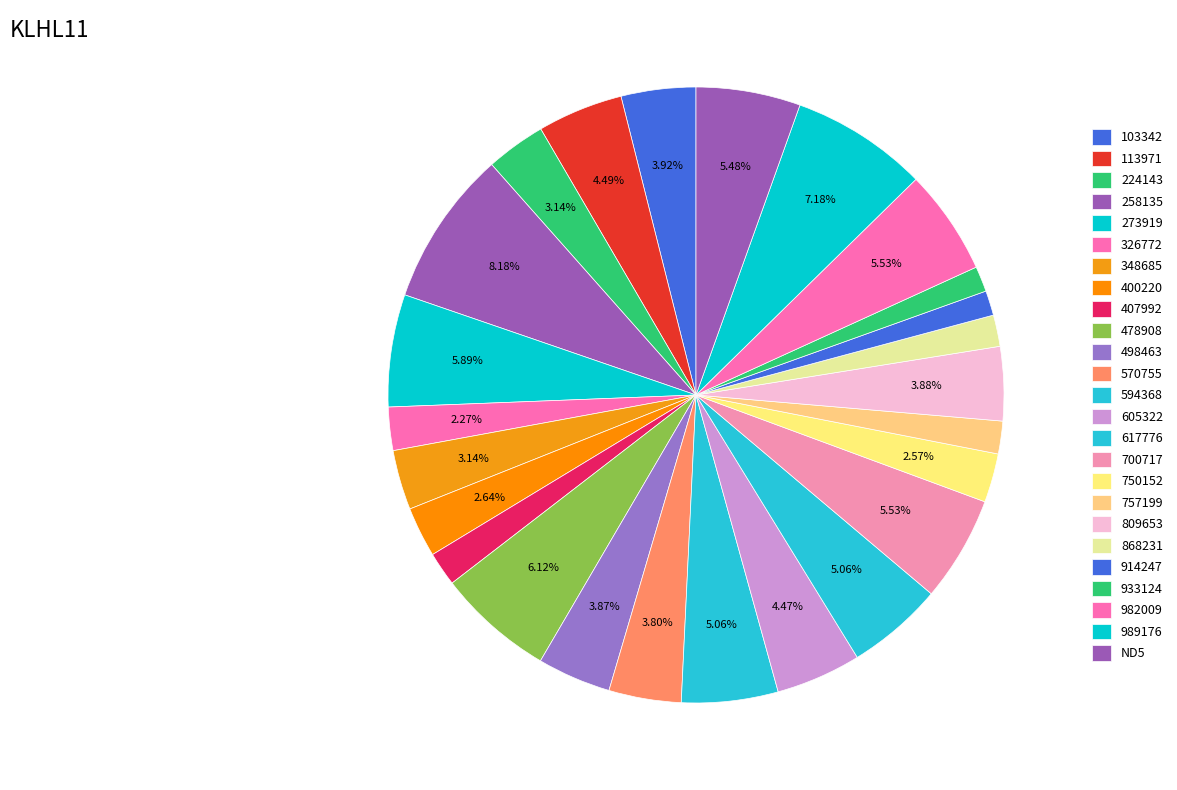

How many slices are in this pie chart?

25